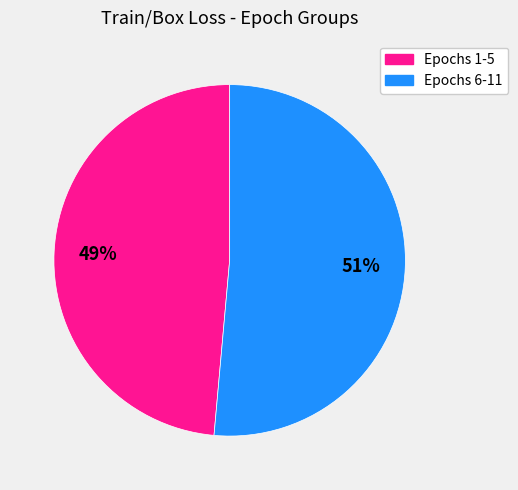

Between Epochs 1-5 and Epochs 6-11, which is larger?

Epochs 6-11